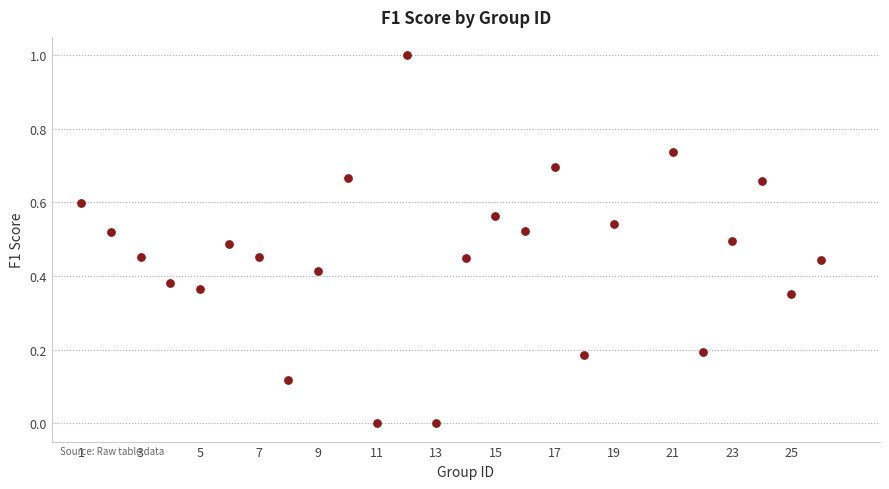

What is the range of X values (max minus min)?

25.0